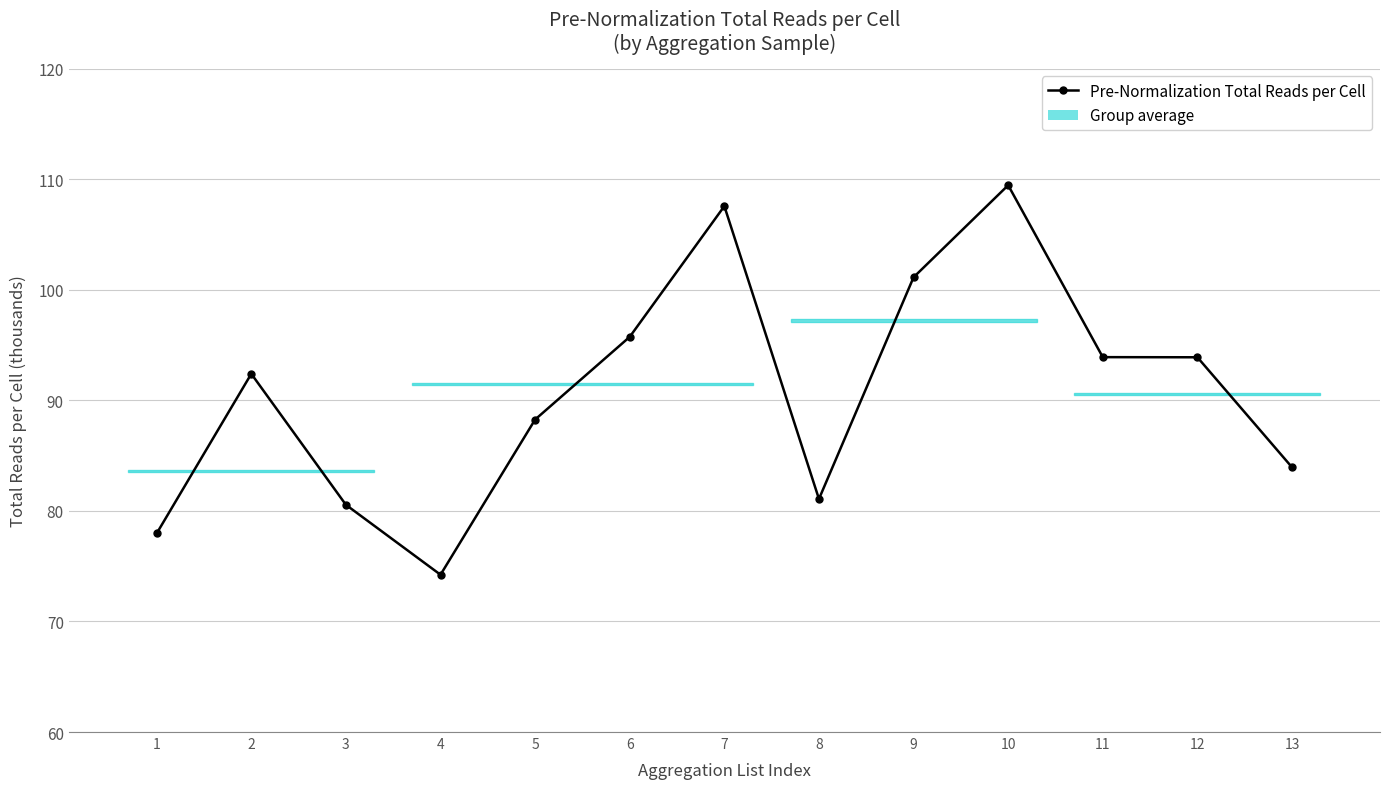

True or false: the data shows 78.0 at 1.

True